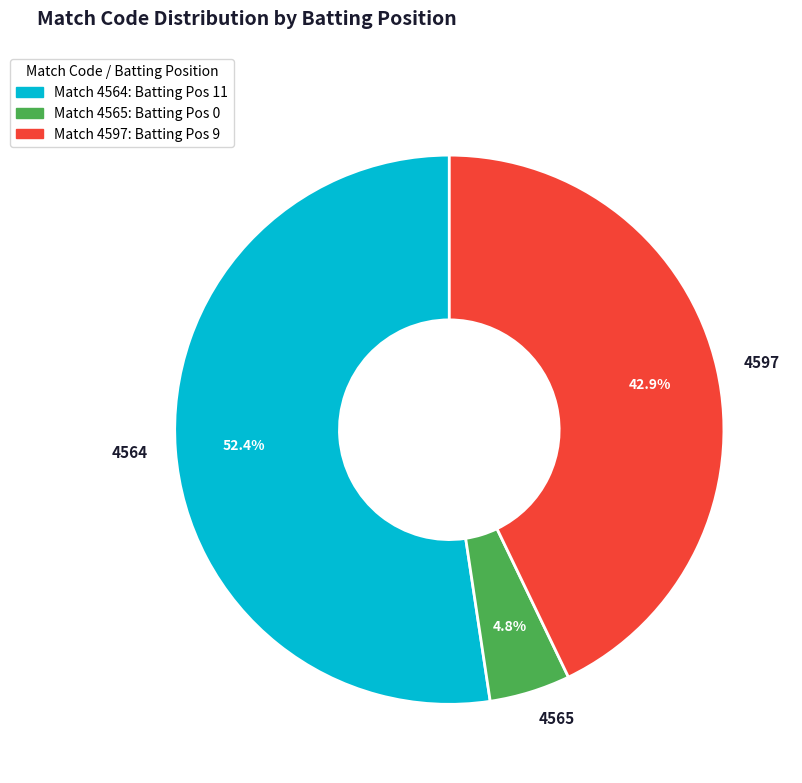

Does 4564 account for over 50% of the chart?

Yes